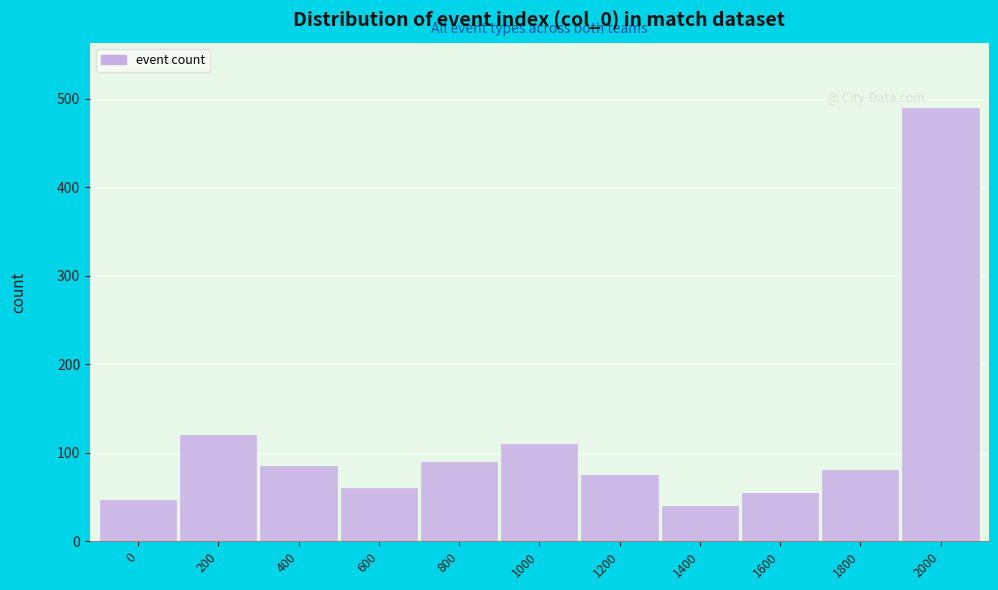

Reading left to right, list all the values displayed in this chart.

0=47	200=120	400=85	600=60	800=90	1000=110	1200=75	1400=40	1600=55	1800=80	2000=490